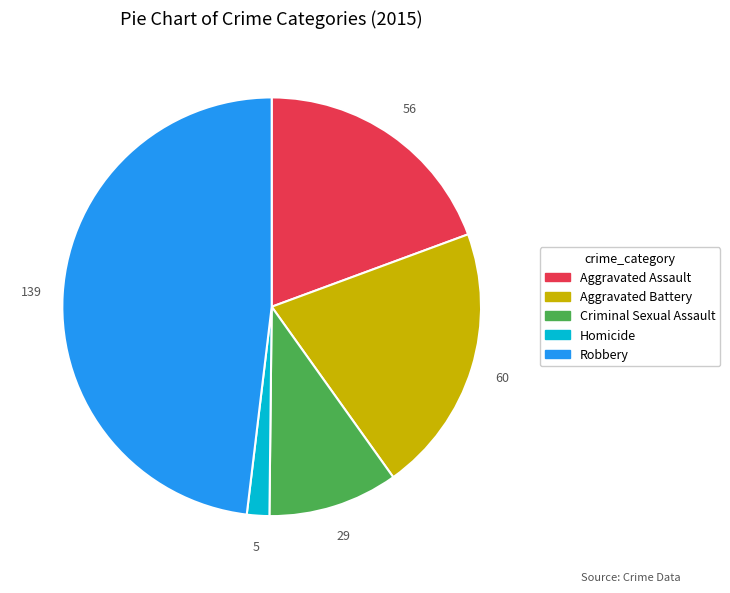

Count the number of slices in the pie.

5